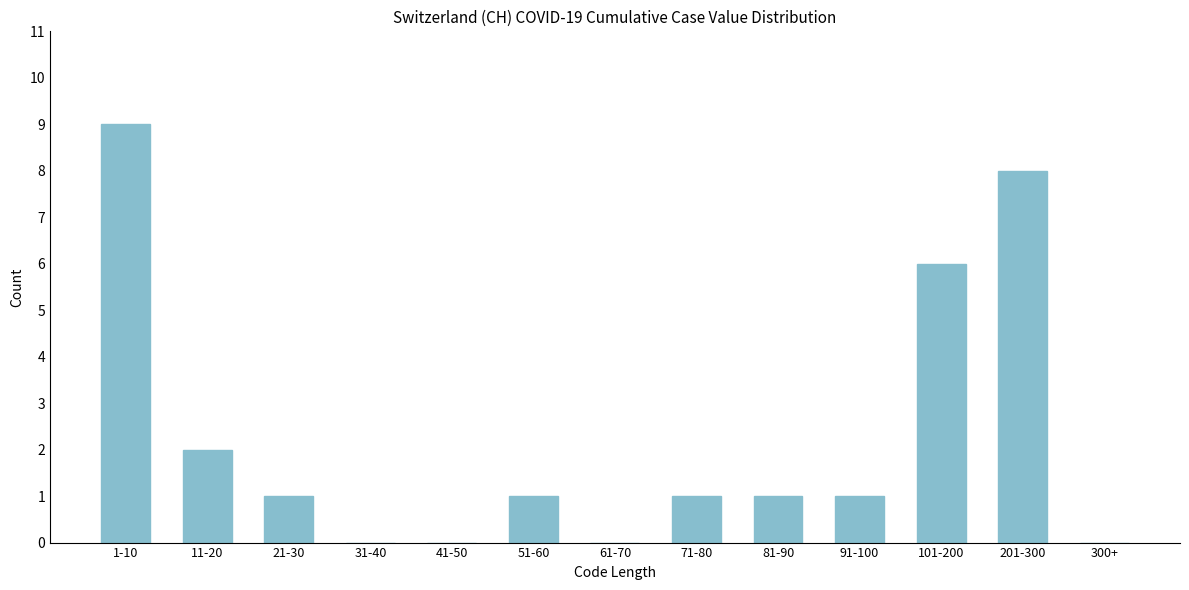

Reading left to right, extract all data points from this chart.

1-10=9	11-20=2	21-30=1	31-40=0	41-50=0	51-60=1	61-70=0	71-80=1	81-90=1	91-100=1	101-200=6	201-300=8	300+=0